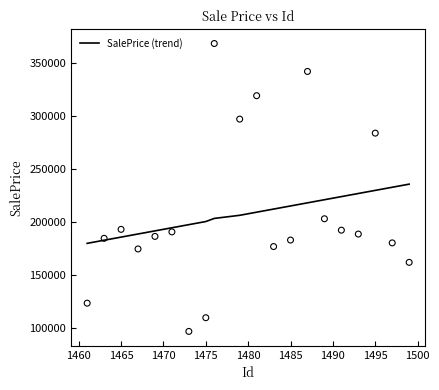

The value of SalePrice (trend) at 1495 is 229558.5. True or false?

True